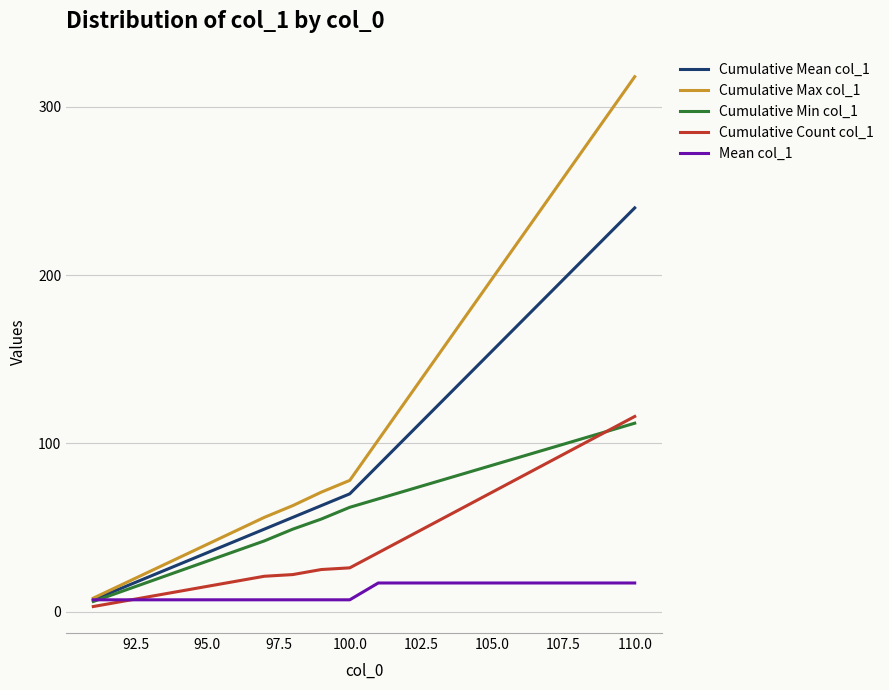

Which series has the largest total across all categories?

Cumulative Max col_1